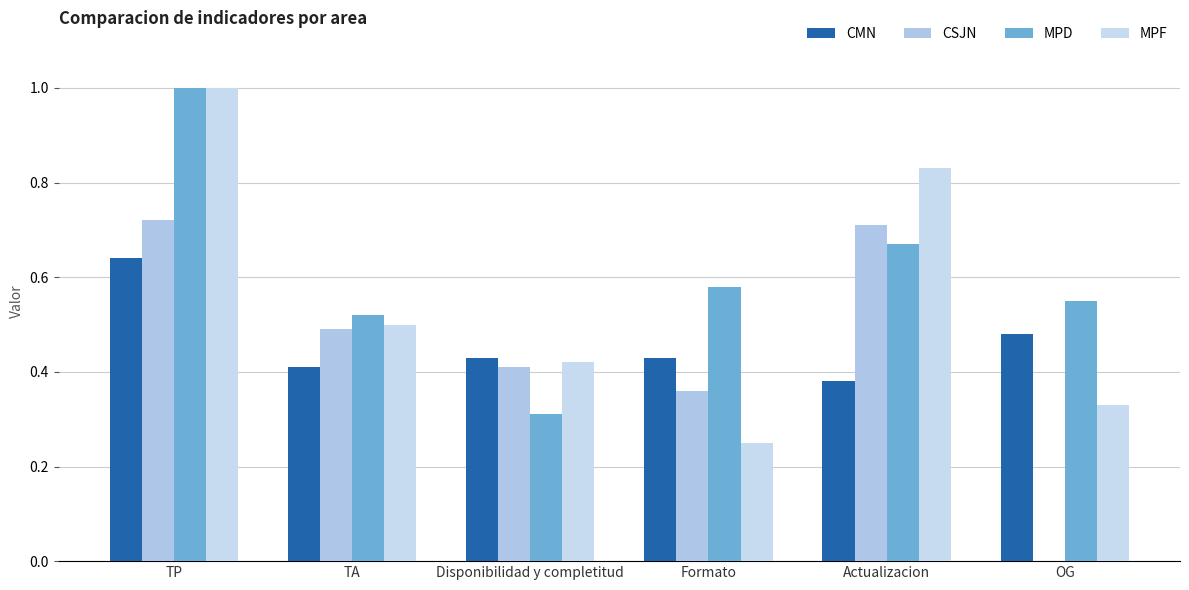

What is the sum of all MPF values?

3.3